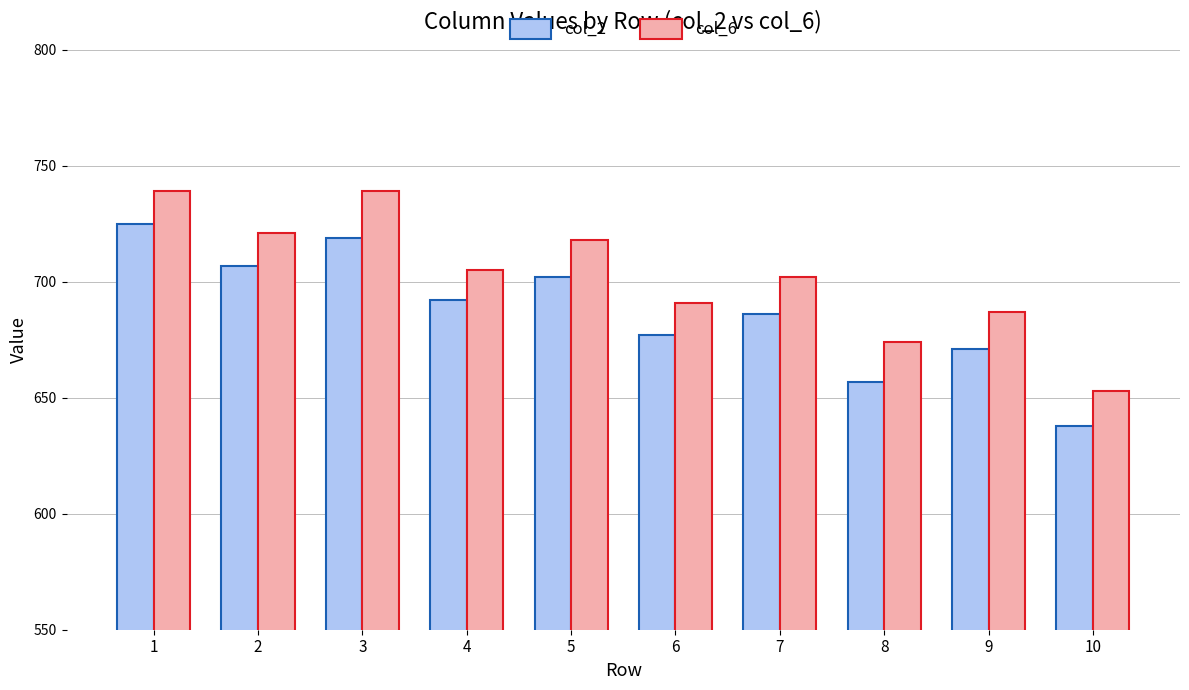

Reading left to right, list all the values displayed in this chart.

col_2: 725	707	719	692	702	677	686	657	671	638
col_6: 739	721	739	705	718	691	702	674	687	653